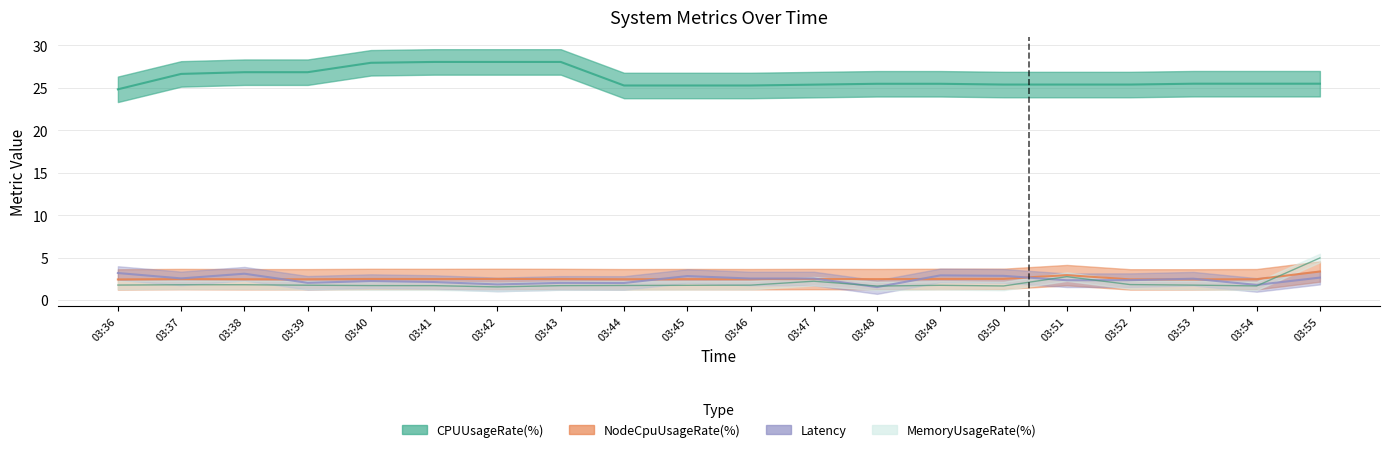

Rank the categories by NodeCpuUsageRate(%) value from highest to lowest.

03:55, 03:51, 03:50, 03:42, 03:49, 03:40, 03:43, 03:41, 03:47, 03:37, 03:45, 03:48, 03:46, 03:54, 03:44, 03:38, 03:39, 03:53, 03:52, 03:36